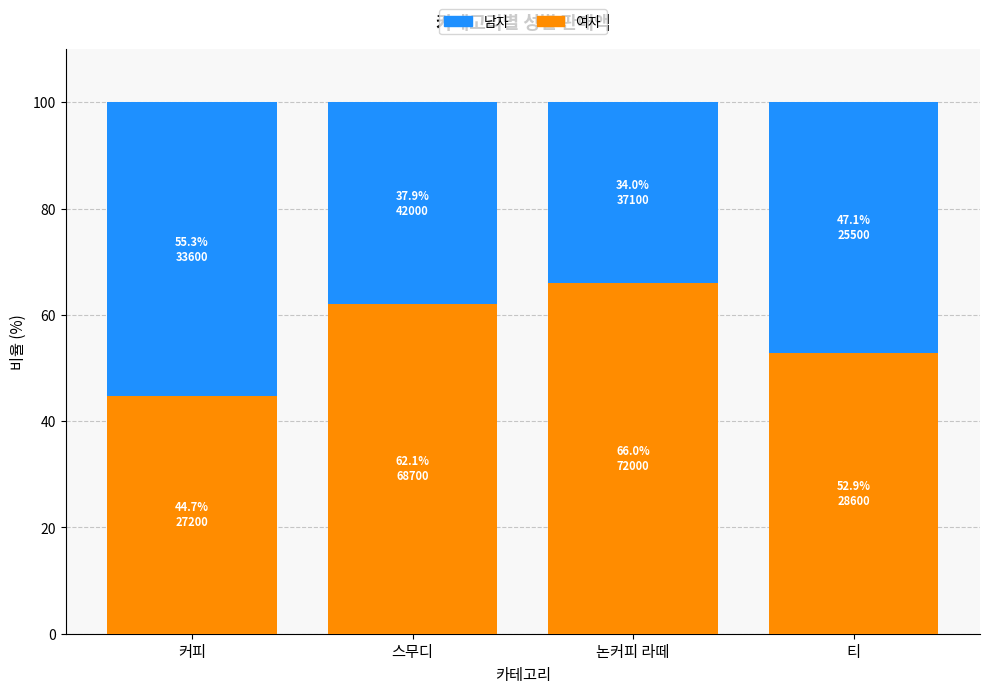

What are all the series names shown in the legend?

남자, 여자